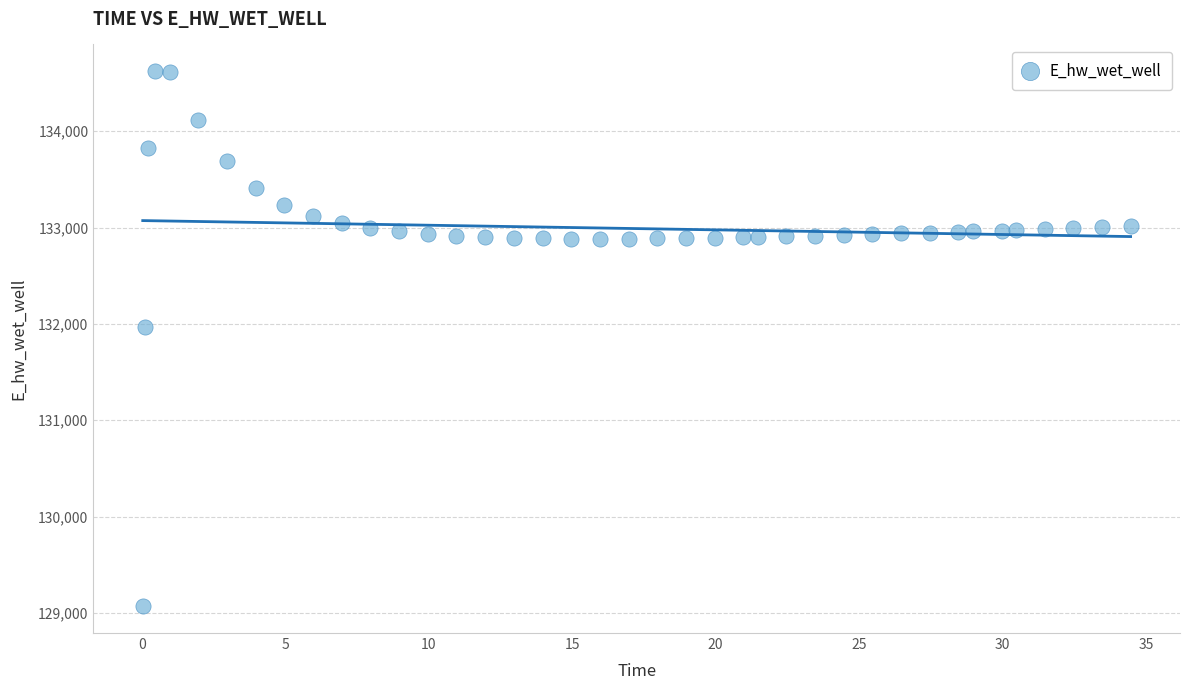

What Y value in the scatter plot is closest to 131846?

131968.0